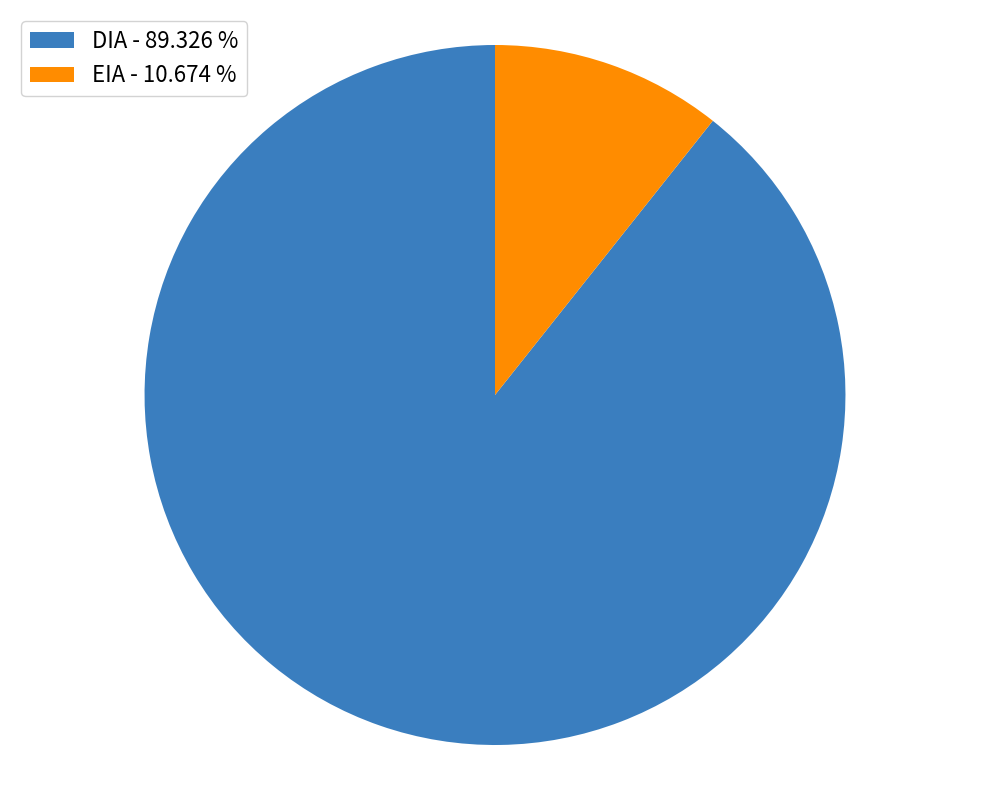

Which has a higher value, DIA - 89.326 % or EIA - 10.674 %?

DIA - 89.326 %